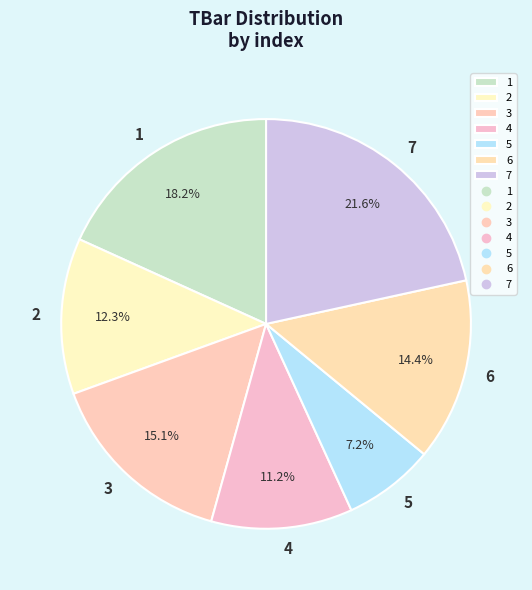

Is it true that 6 is 14% of the pie?

True